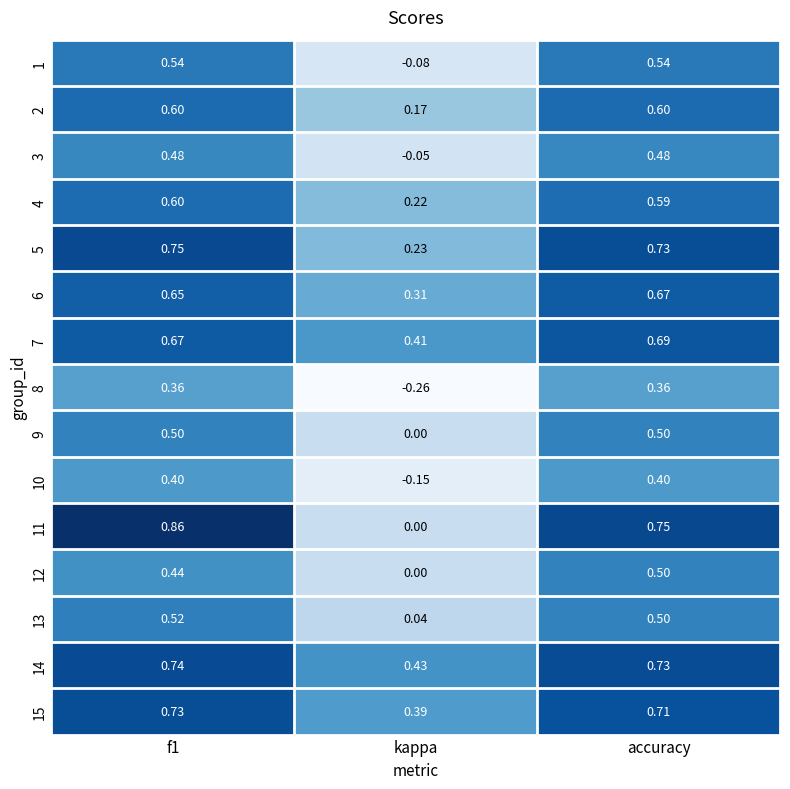

Is the value of 15 at accuracy greater than the value of 13 at accuracy?

Yes